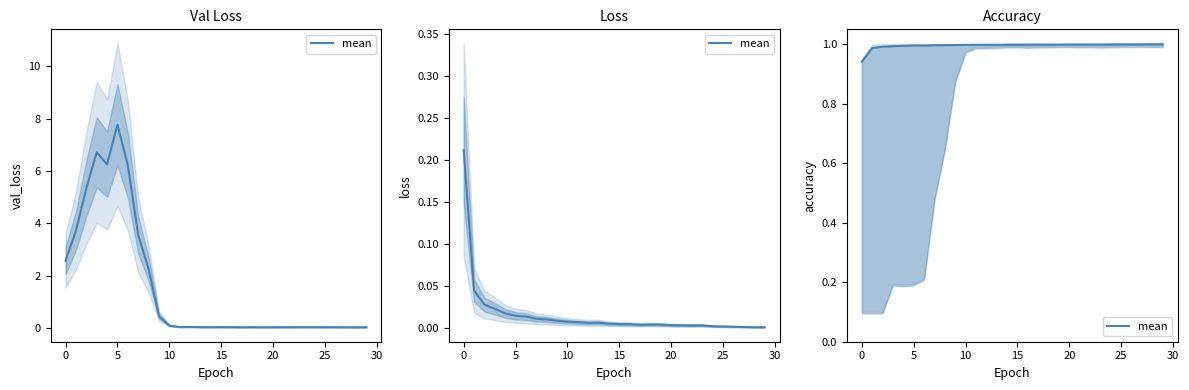

What is the label of the 27th point from the left?

26